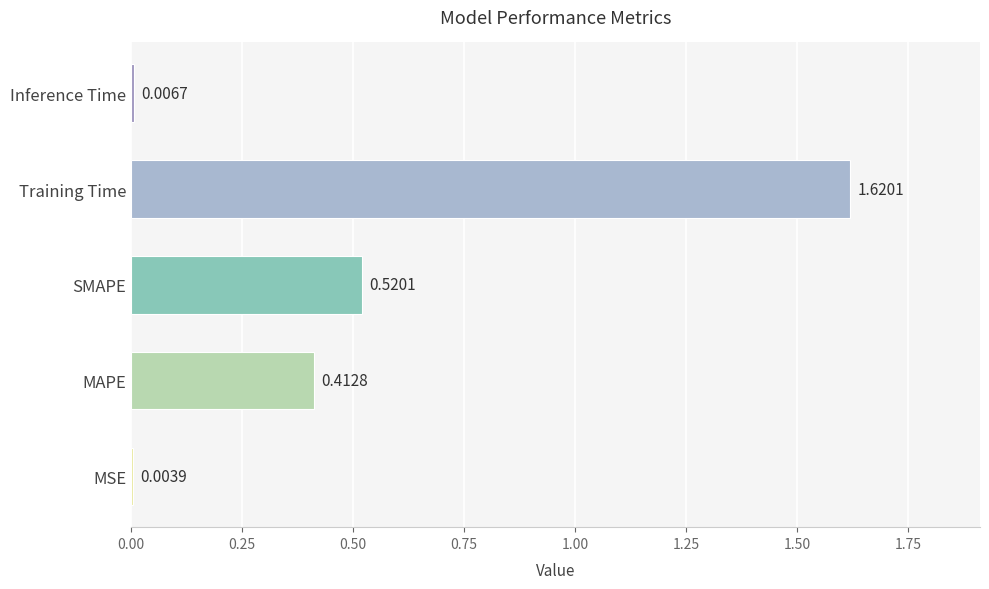

Which label corresponds to the largest value in the chart?

Training Time